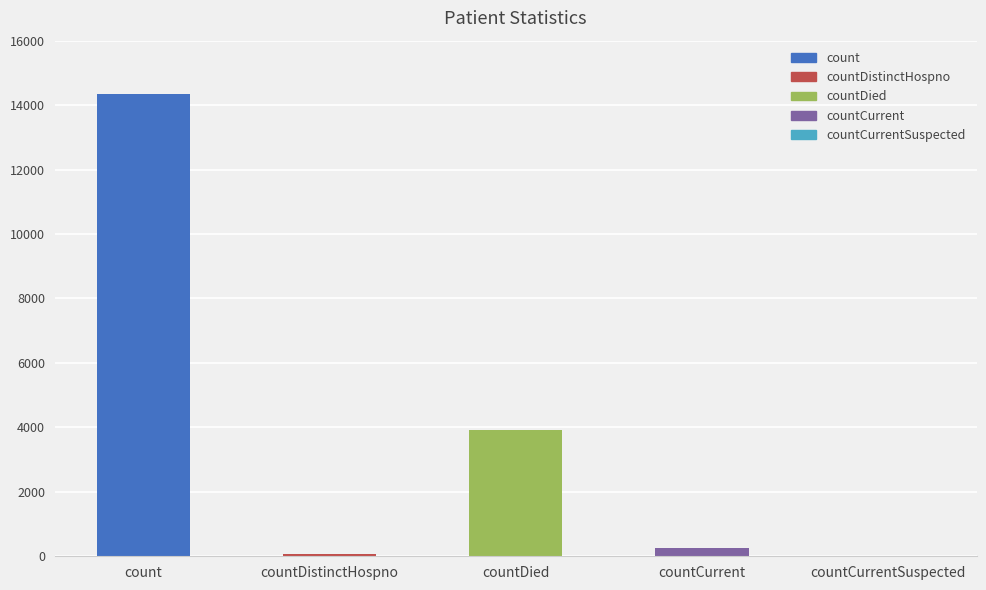

Which has a higher value, countDied or countDistinctHospno?

countDied